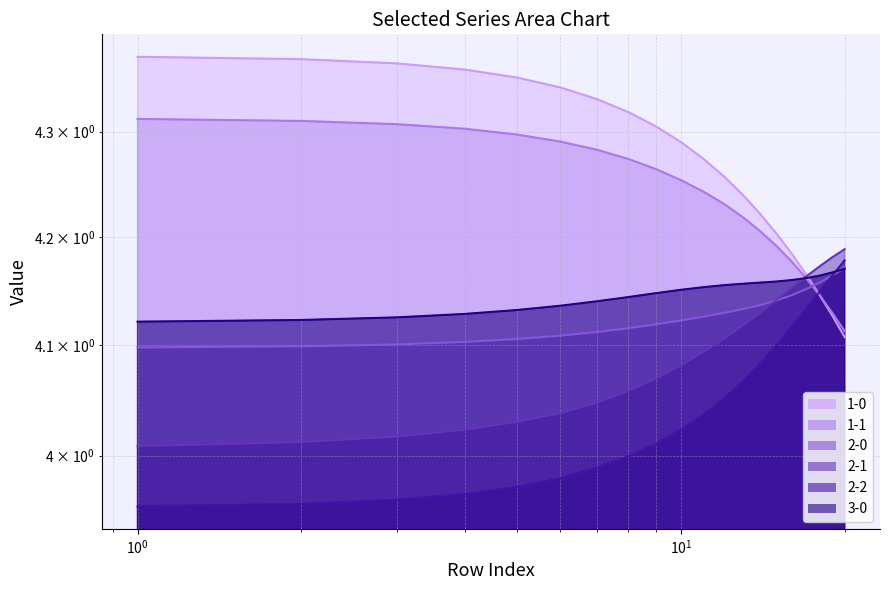

How many times do 3-0 and 1-1 cross each other?

1